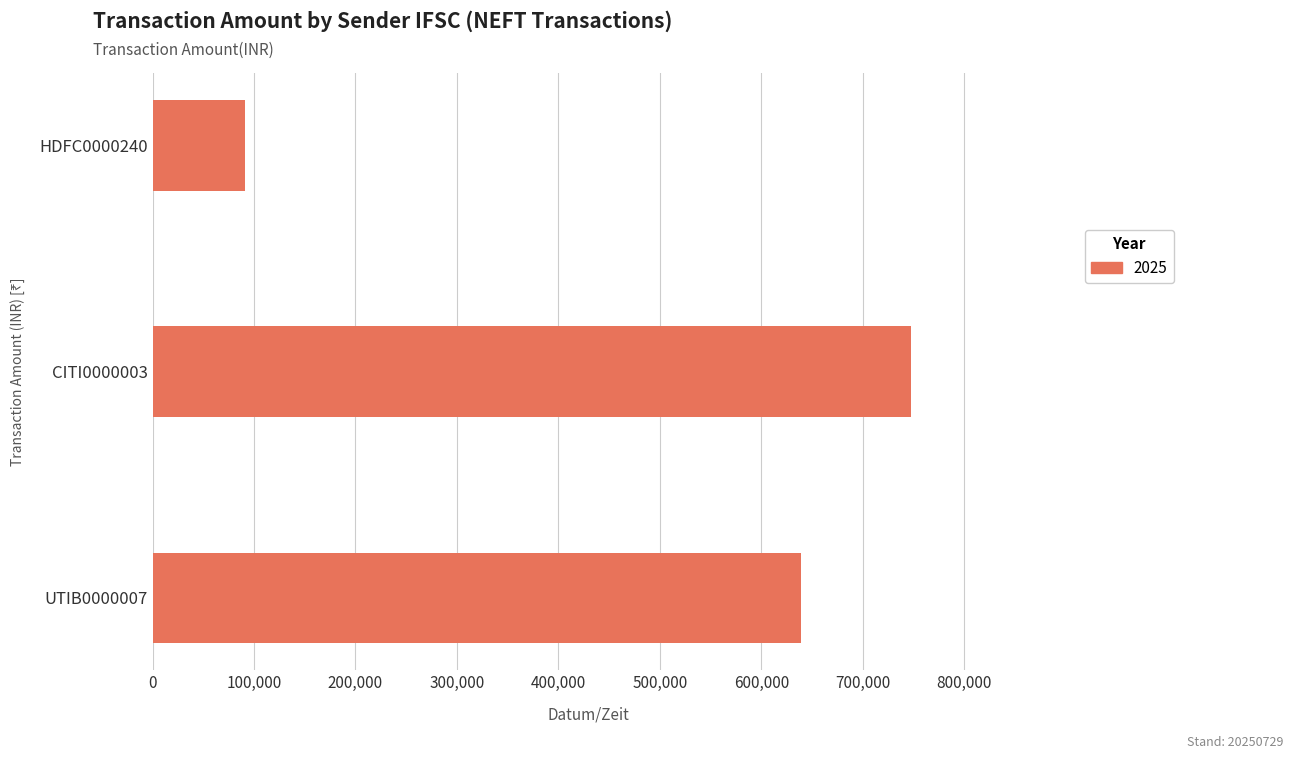

What is the sum of all values?

1477335